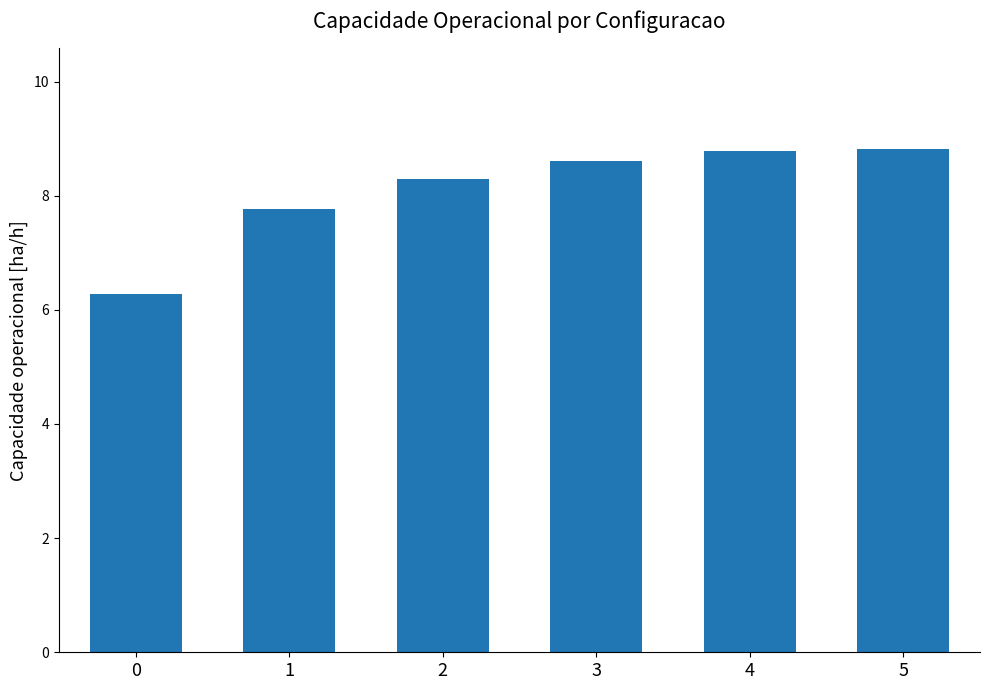

What is the value of the 3rd bar from the left?

8.3